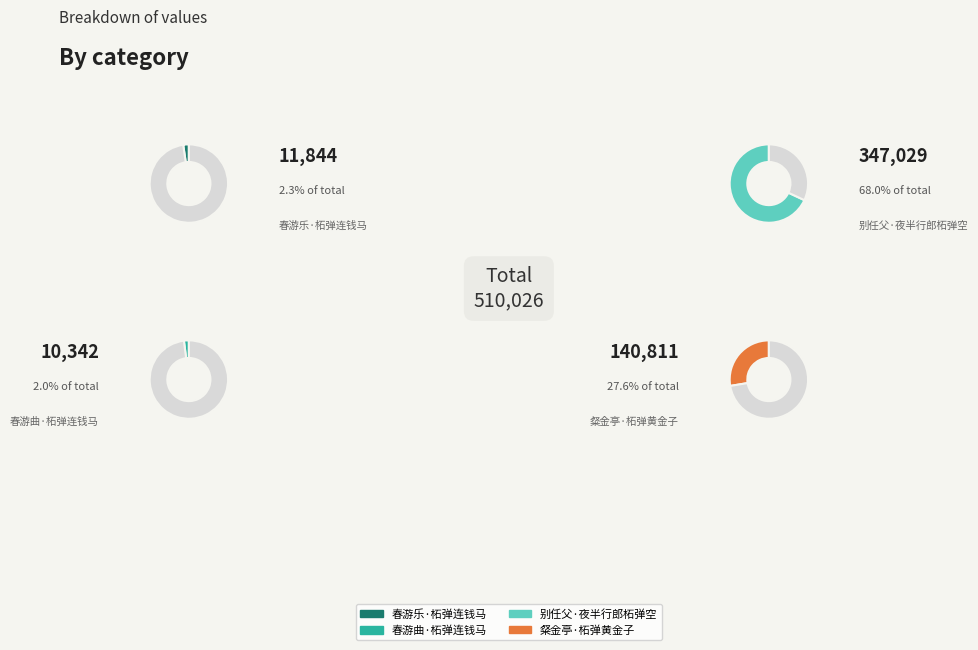

Do 春游乐·柘弹连钱马 and 春游曲·柘弹连钱马 together represent more than half of the pie?

No